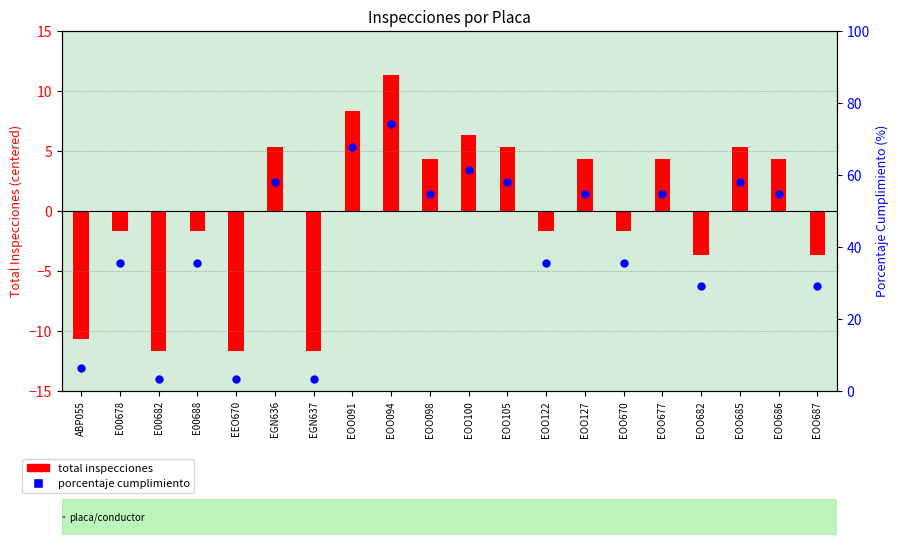

Which series has the largest total across all categories?

porcentaje cumplimiento